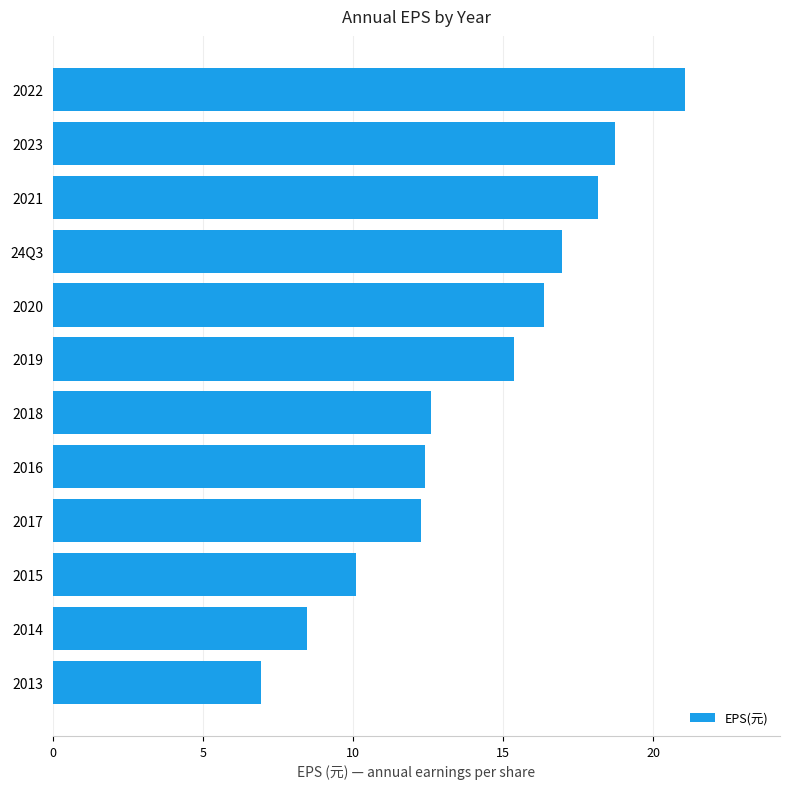

Which category has the highest value across all series?

2022